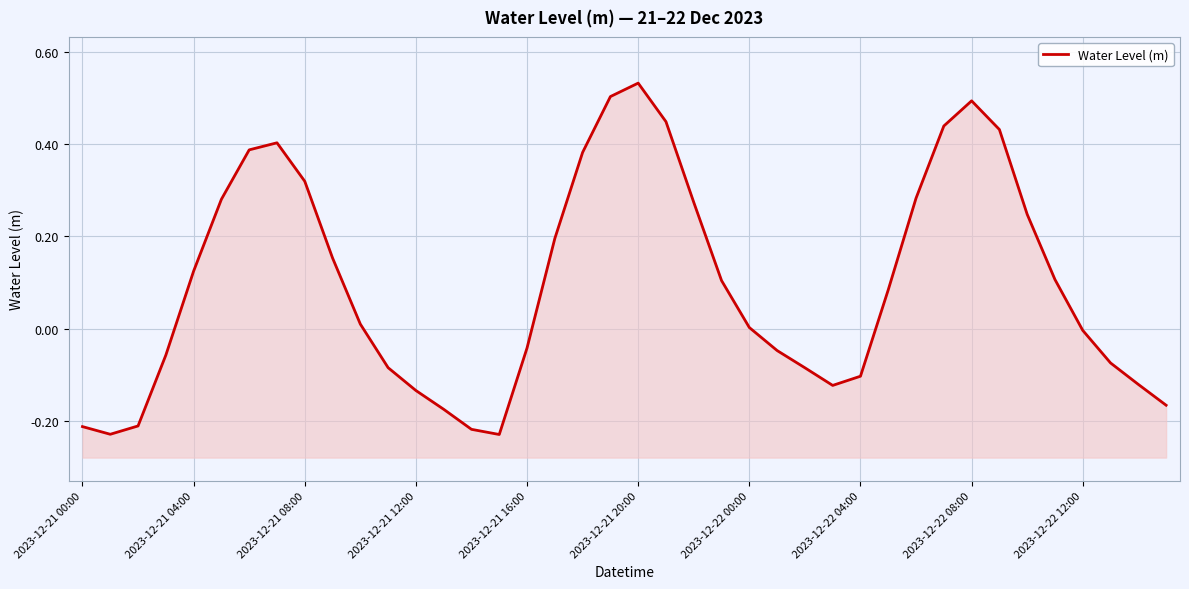

Rank the categories by value from highest to lowest.

20, 19, 32, 21, 31, 33, 2023-12-22 04:00, 2023-12-22 00:00, 18, 2023-12-22 08:00, 30, 2023-12-21 20:00, 22, 34, 17, 2023-12-22 12:00, 2023-12-21 16:00, 35, 23, 29, 10, 24, 36, 16, 25, 2023-12-21 12:00, 37, 11, 26, 28, 38, 27, 12, 39, 13, 2023-12-21 08:00, 2023-12-21 00:00, 14, 2023-12-21 04:00, 15